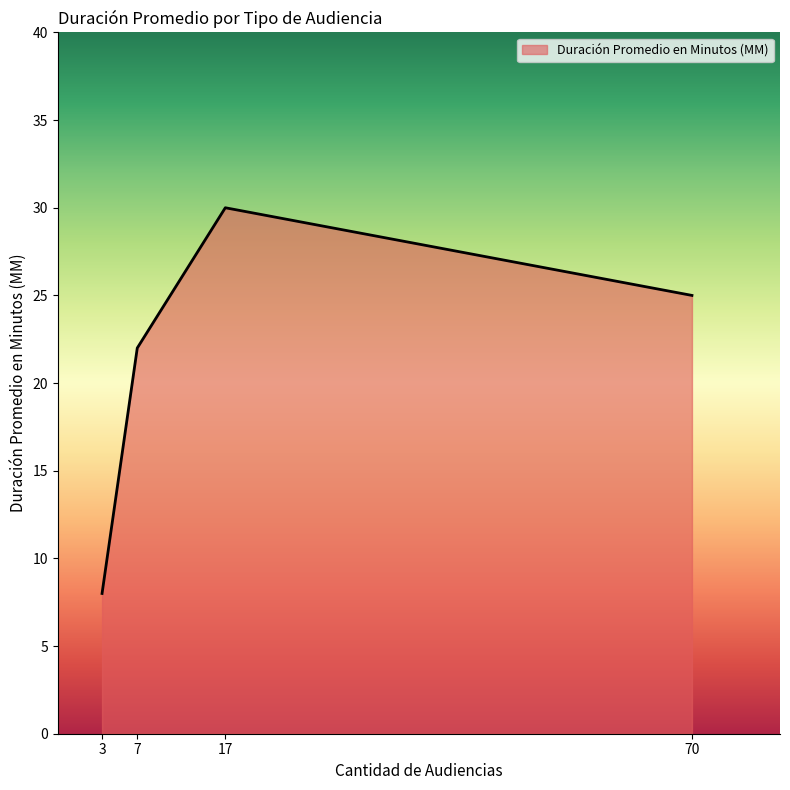

How many interior local peaks (higher than both neighbors) does the data have?

1